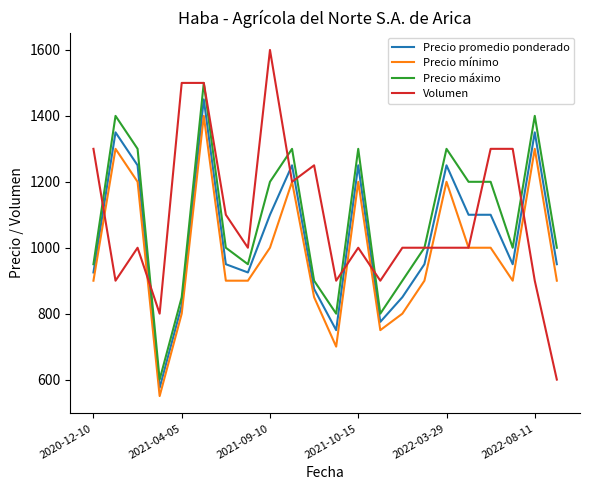

What is the maximum value shown in the chart?

1600